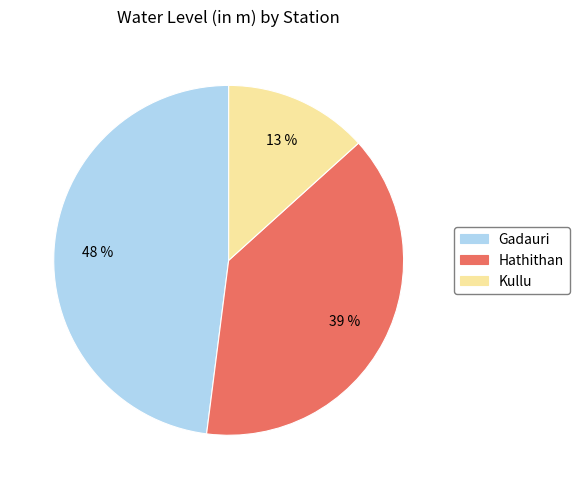

Combined, do Gadauri and Kullu account for over 50%?

Yes